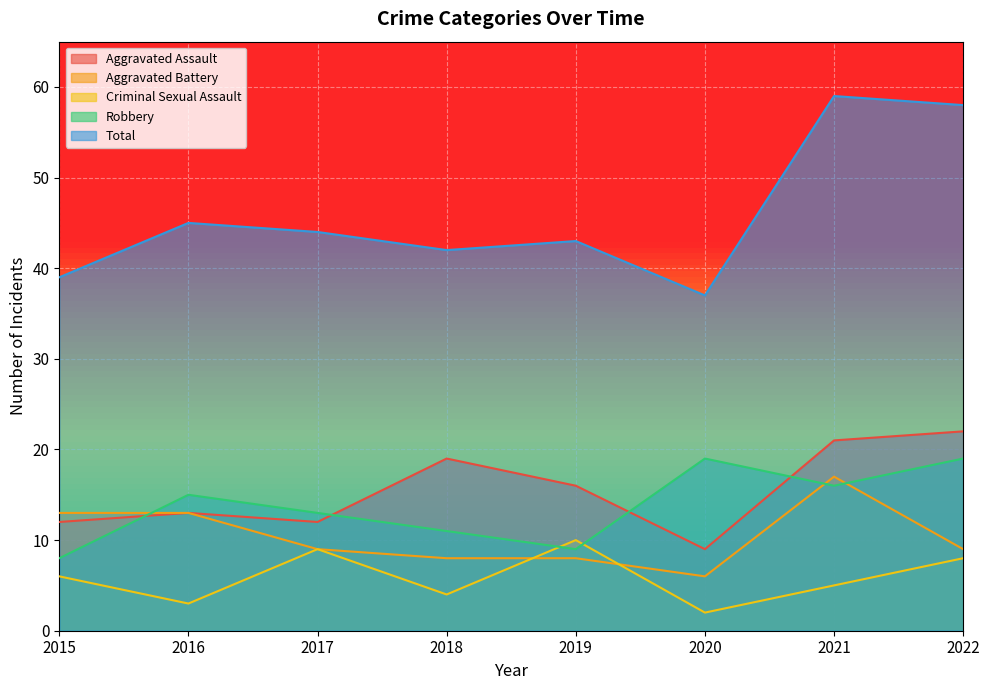

Which series changed the most between 2015 and 2022?

Total